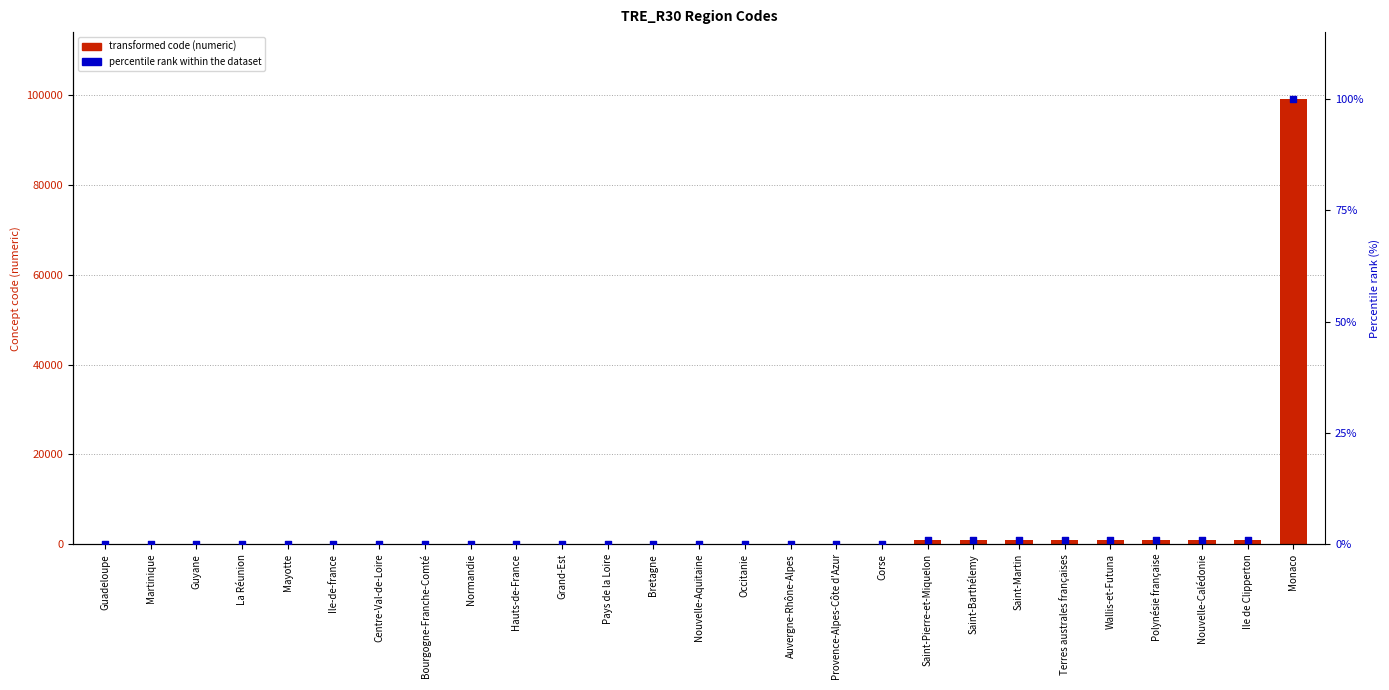

Which series has the largest total across all categories?

Concept code (numeric)